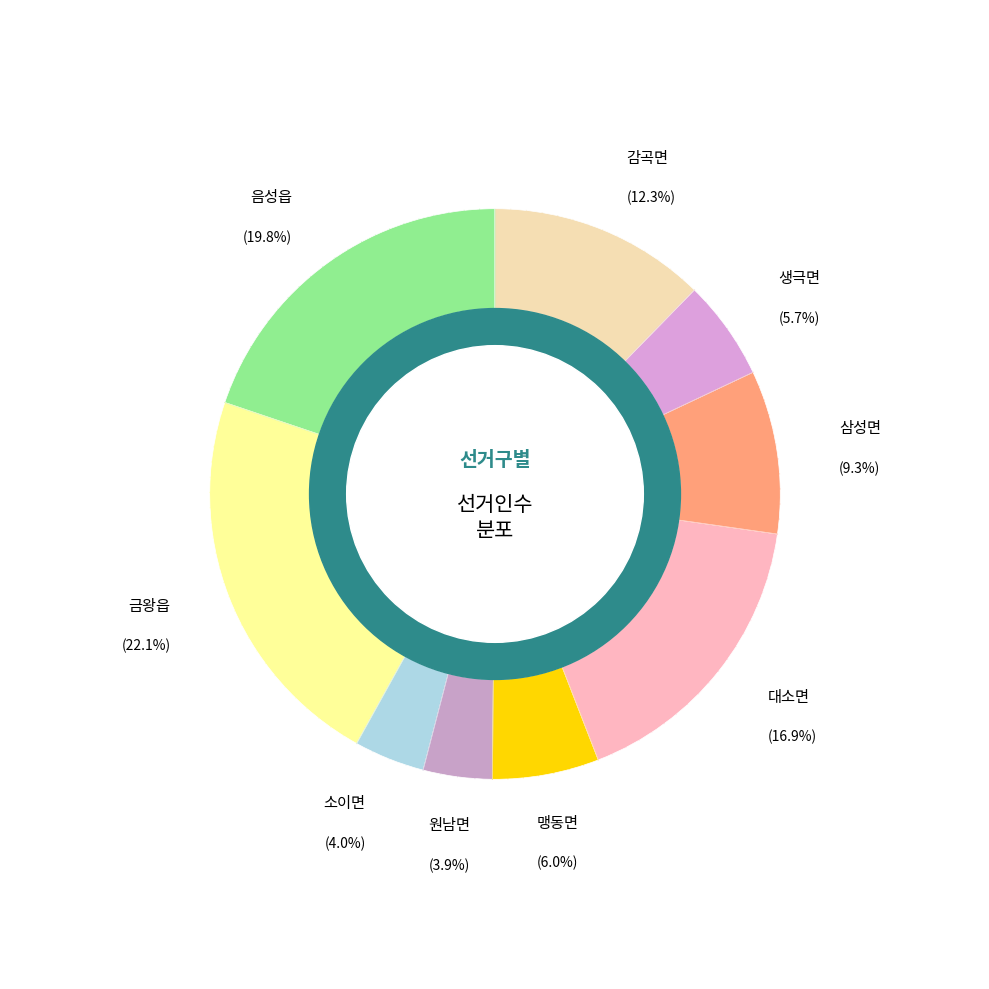

To the nearest percent, what is the combined percentage of 삼성면 and 음성읍?

29%